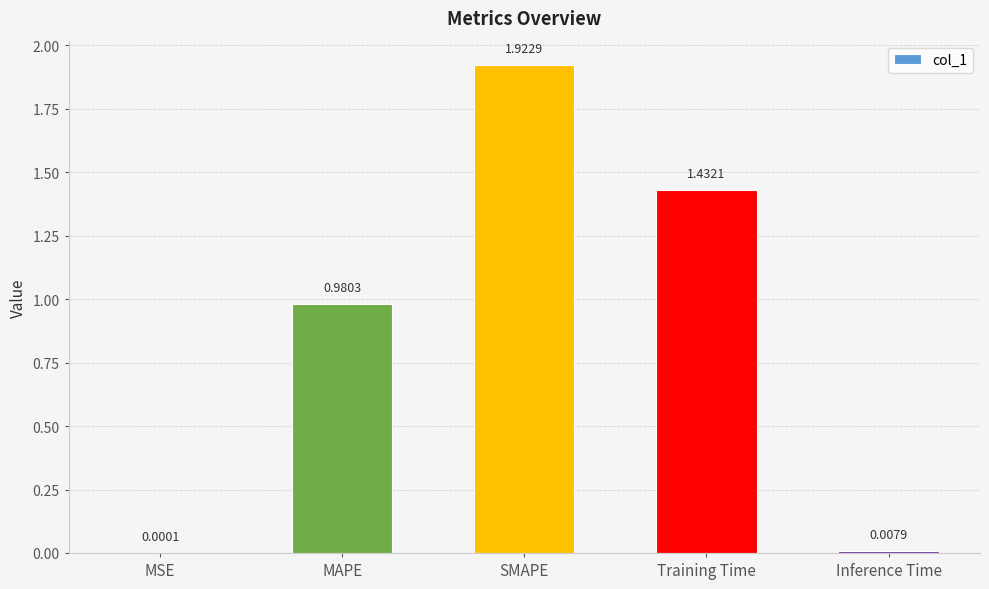

What is the average value?

0.9